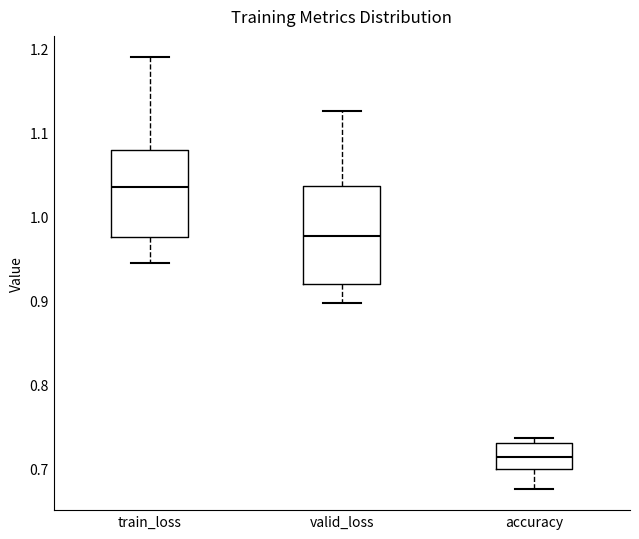

Reading left to right, read every box against the y-axis: the position of its median line, the range the box covers, and the ends of its whiskers. The values are not printed on the chart, so give them approximately, as read against the axis.

train_loss: median 1.04, box 0.98 to 1.08, whiskers 0.94 to 1.19
valid_loss: median 0.98, box 0.92 to 1.04, whiskers 0.90 to 1.13
accuracy: median 0.71, box 0.70 to 0.73, whiskers 0.68 to 0.74